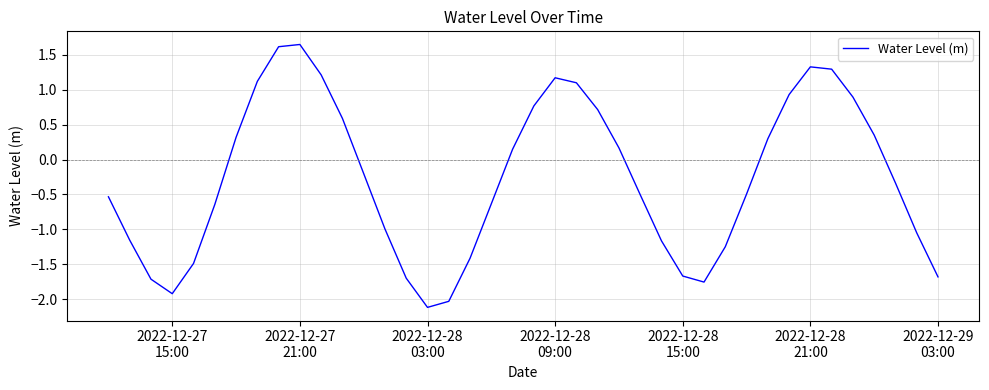

What is the smallest value displayed?

-2.1